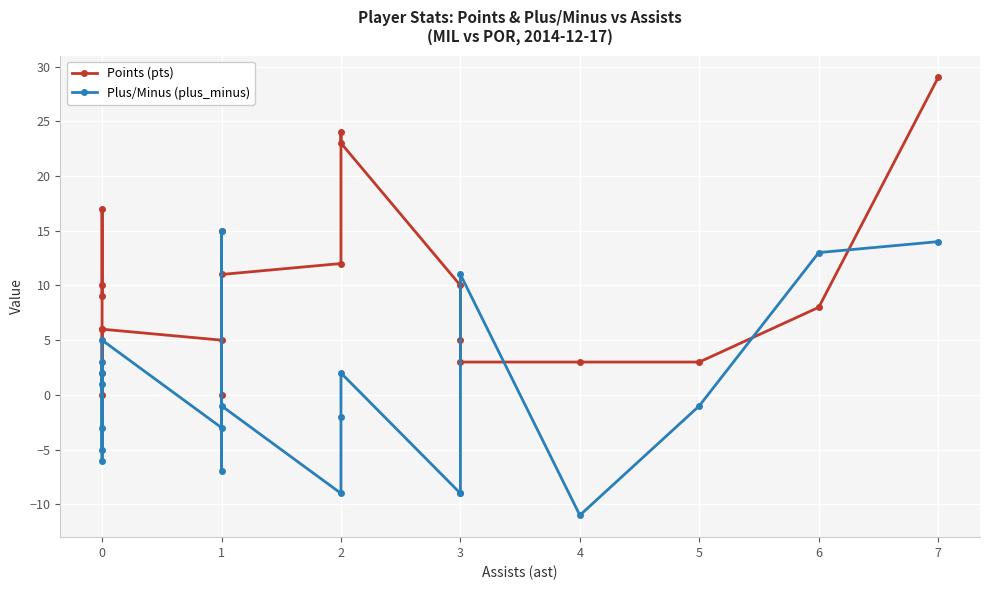

List the series in order of their peak value, lowest first.

Plus/Minus (plus_minus), Points (pts)